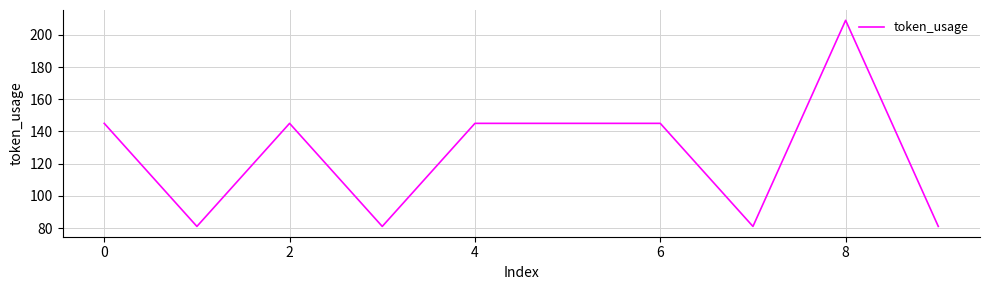

Does the chart display data point markers on the line(s)?

No